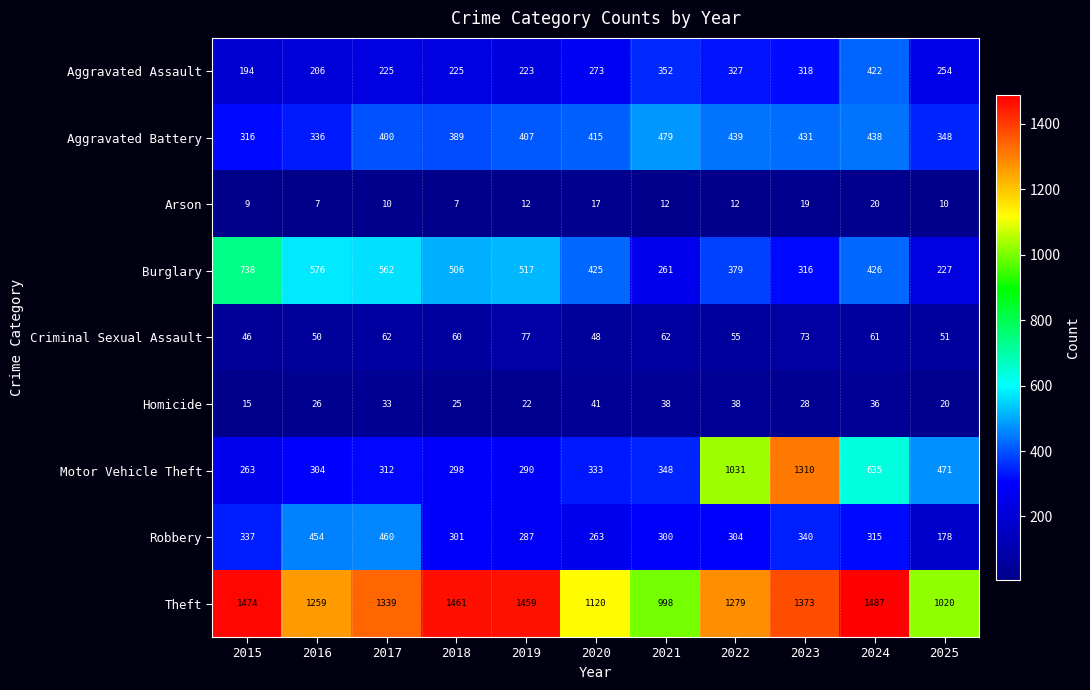

What is the difference between the highest and lowest values at 2025?

1010